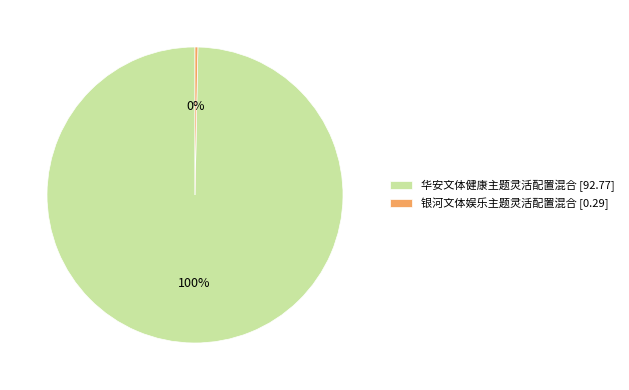

Rank the categories by value from highest to lowest.

华安文体健康主题灵活配置混合, 银河文体娱乐主题灵活配置混合